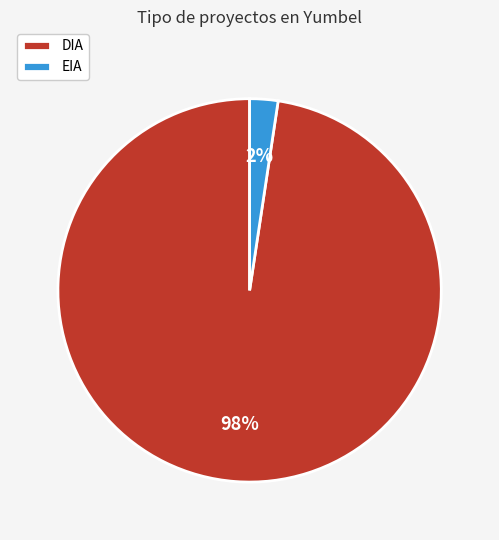

To the nearest percent, what is the combined percentage of DIA and EIA?

100%